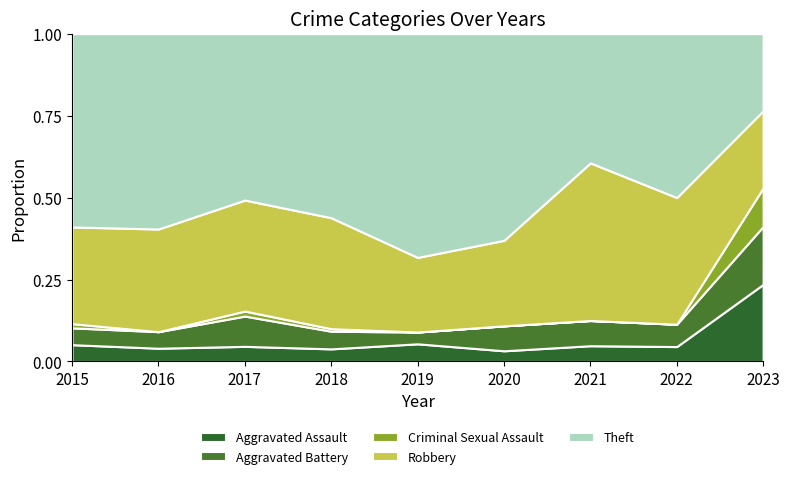

Reading left to right, extract all data points from this chart.

Aggravated Assault: 4	4	3	5	9	3	5	4	4
Aggravated Battery: 4	5	6	7	6	7	8	6	3
Criminal Sexual Assault: 1	0	1	1	0	0	0	0	2
Robbery: 23	31	22	44	38	24	50	34	4
Theft: 46	59	33	73	114	58	41	44	4